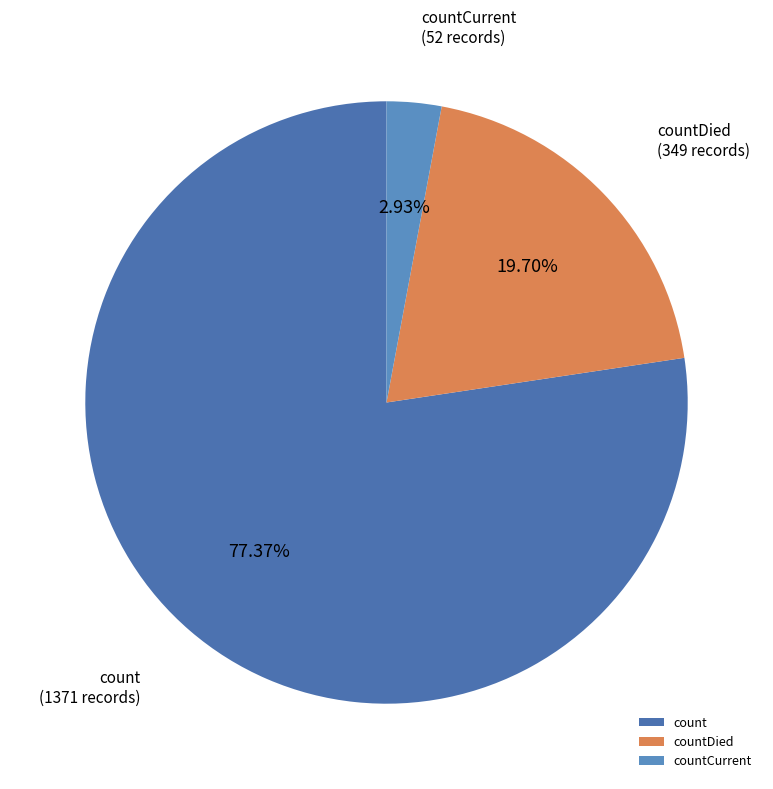

Which category accounts for the majority?

count